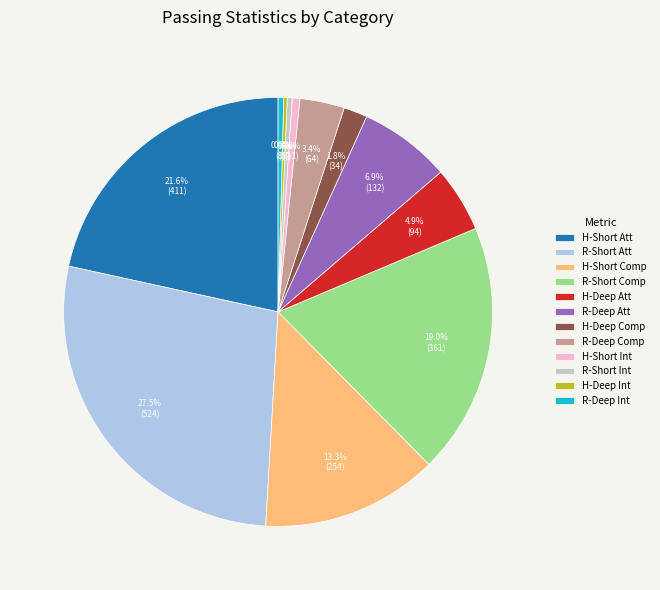

Does H-Short Int account for over 50% of the chart?

No